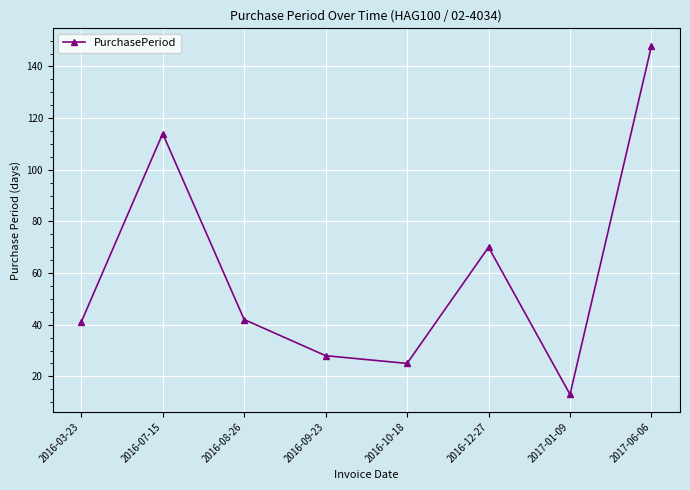

What is the change in value from 2016-03-23 to 2016-07-15?

+73